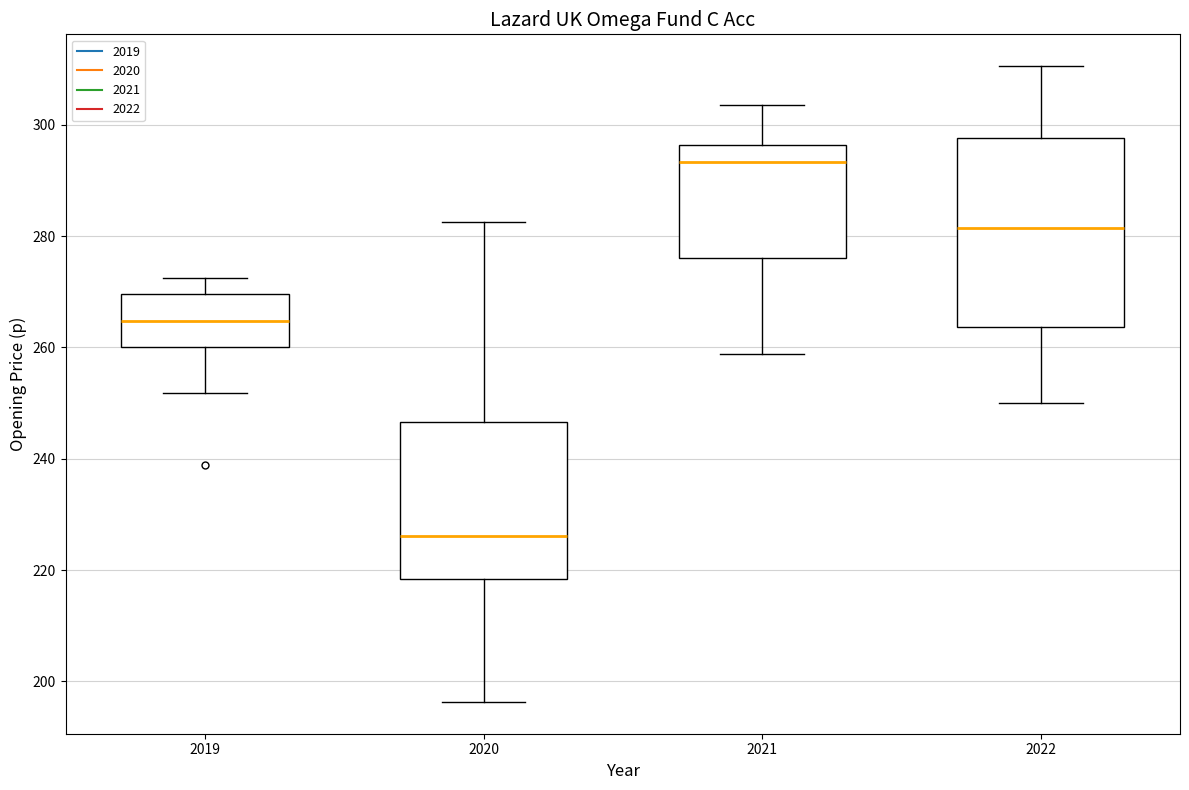

Reading left to right, transcribe this box plot: for each box, give where its median line is, the range the box spans, and where its two whiskers end, as read against the y-axis. The values are not printed on the chart, so give them approximately, as read against the axis.

2019: median 264, box 260 to 270, whiskers 252 to 272
2020: median 226, box 218 to 246, whiskers 196 to 282
2021: median 294, box 276 to 296, whiskers 258 to 304
2022: median 282, box 264 to 298, whiskers 250 to 310